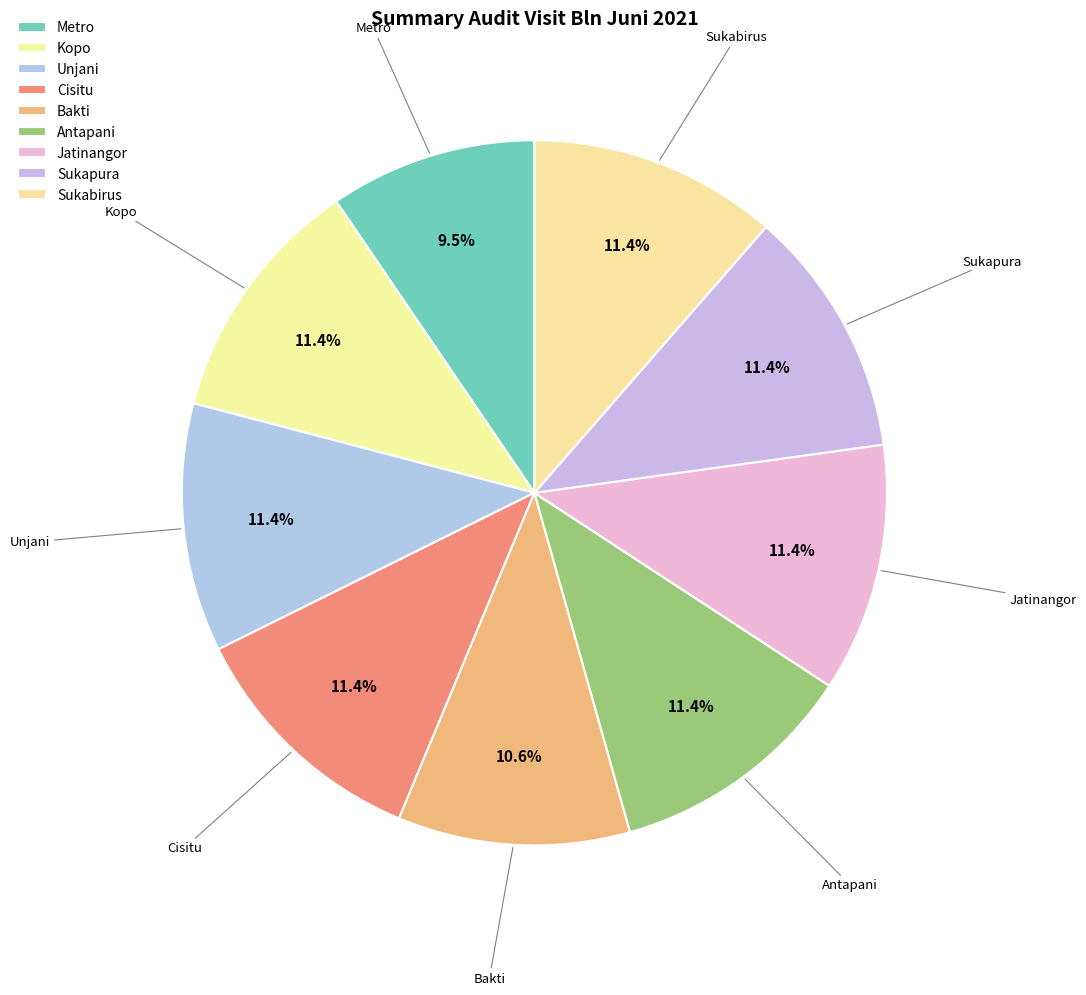

Between Metro and Unjani, which is larger?

Unjani